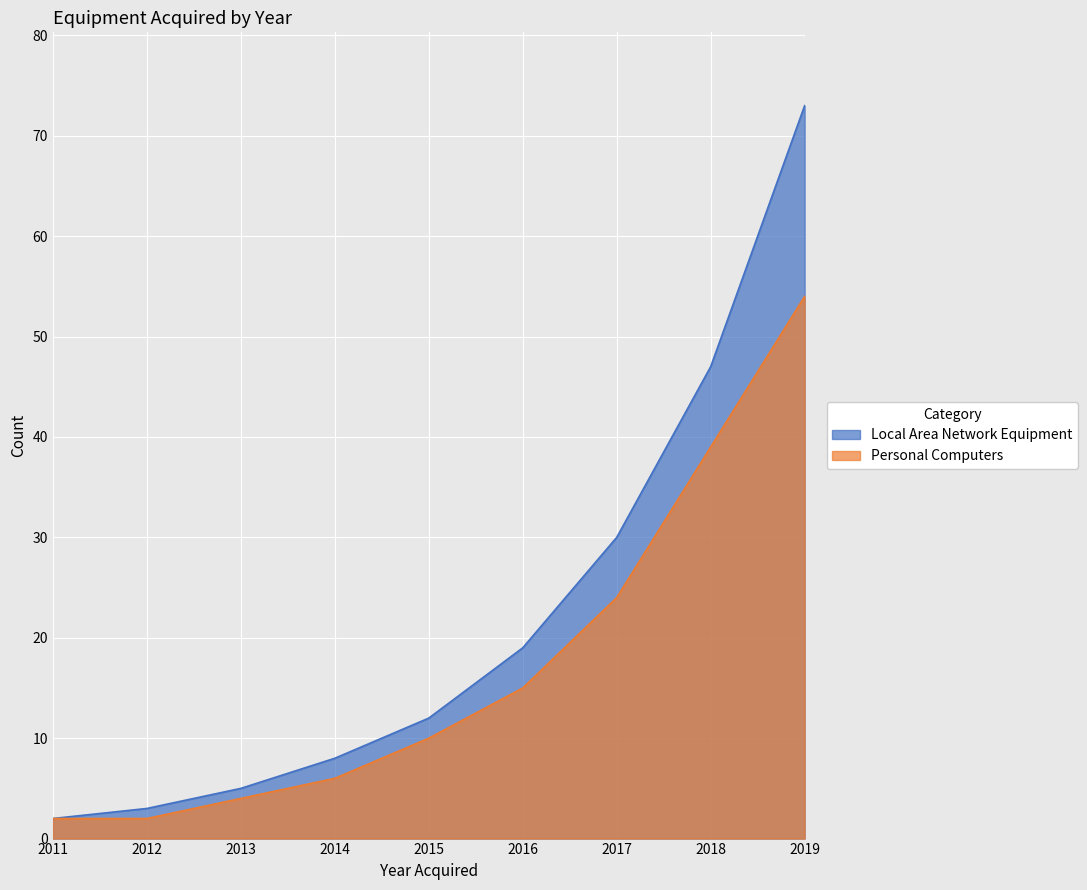

At 2016, list the series in order from largest to smallest.

Local Area Network Equipment, Personal Computers